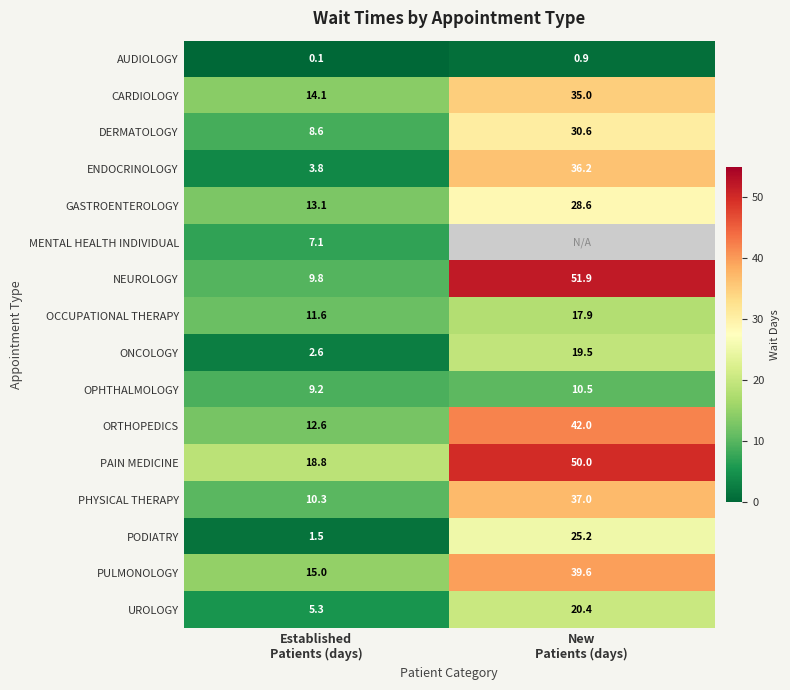

How many distinct data groups are displayed?

16